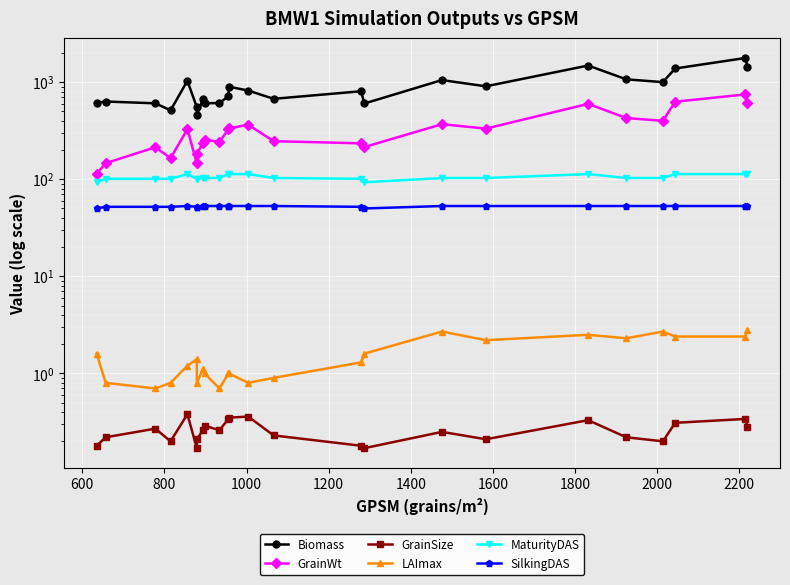

What is the greatest value displayed?

1773.5